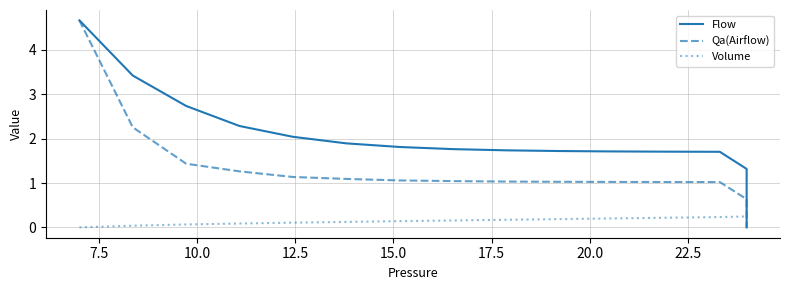

What is the highest value of the Qa(Airflow) series?

4.7